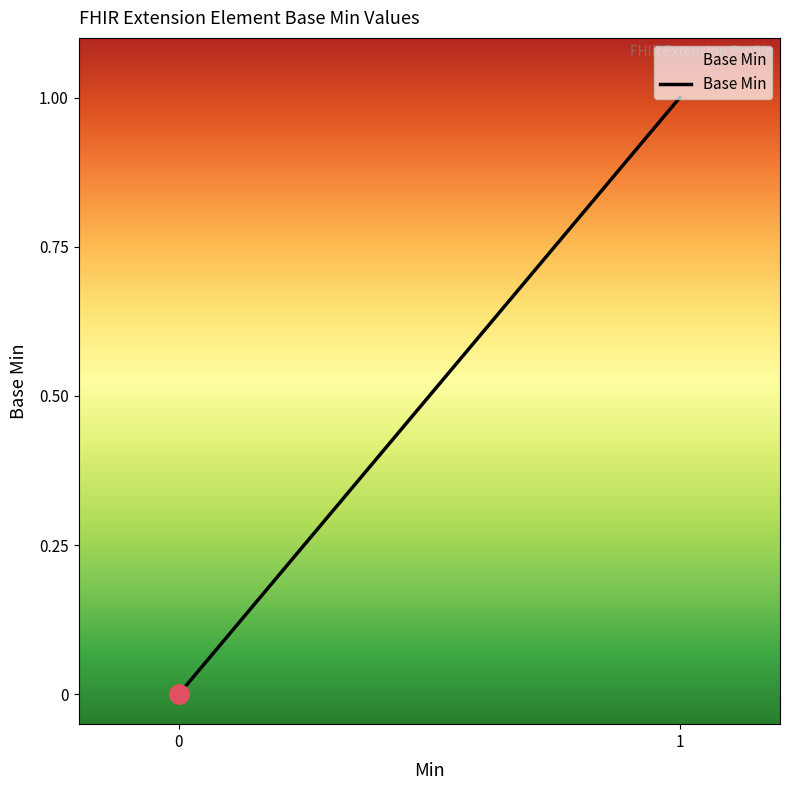

Does the chart have visible grid lines?

No